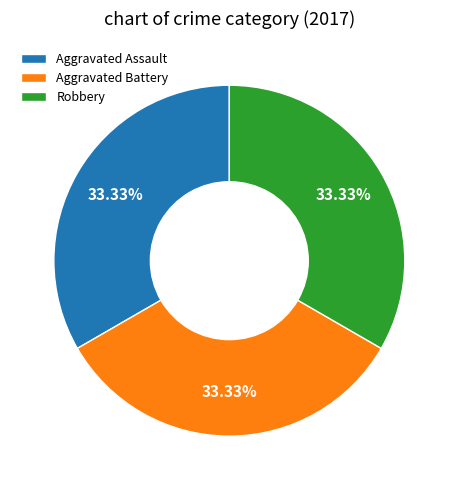

Does Aggravated Assault represent more than half of the total?

No